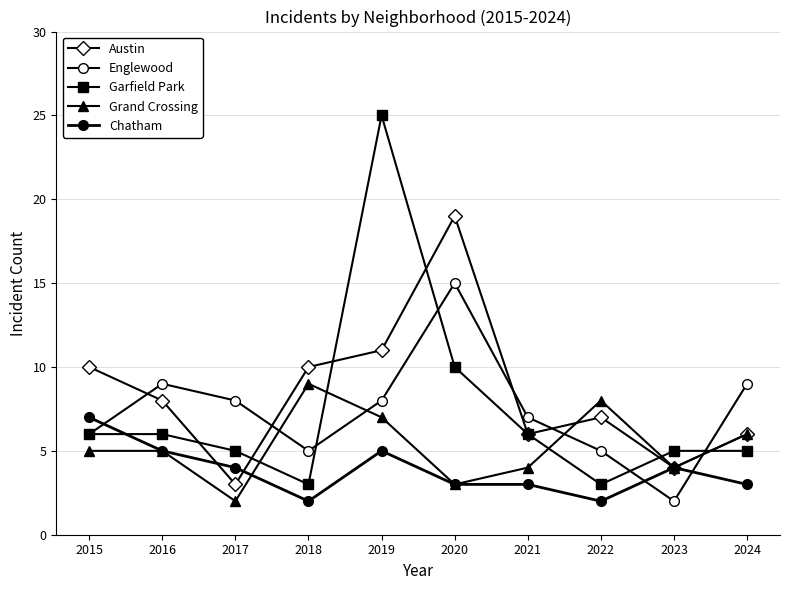

How many distinct data groups are displayed?

5